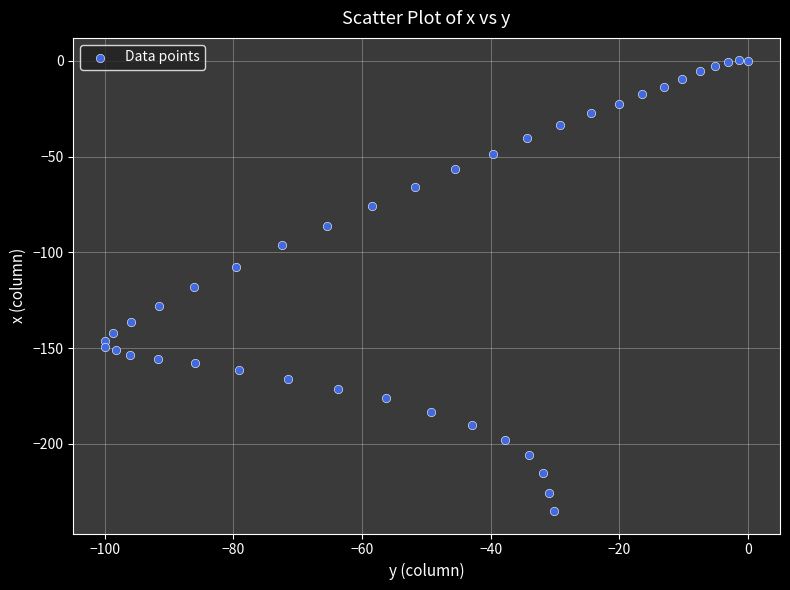

What is the range of Y values (max minus min)?

235.3